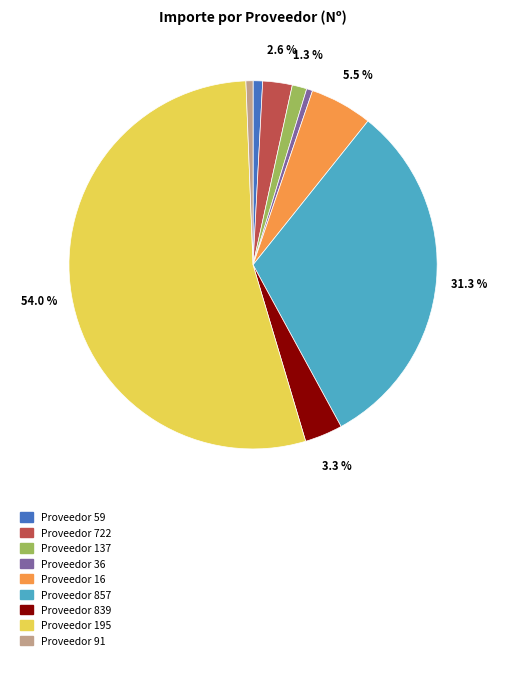

Does any single category account for the majority?

Yes